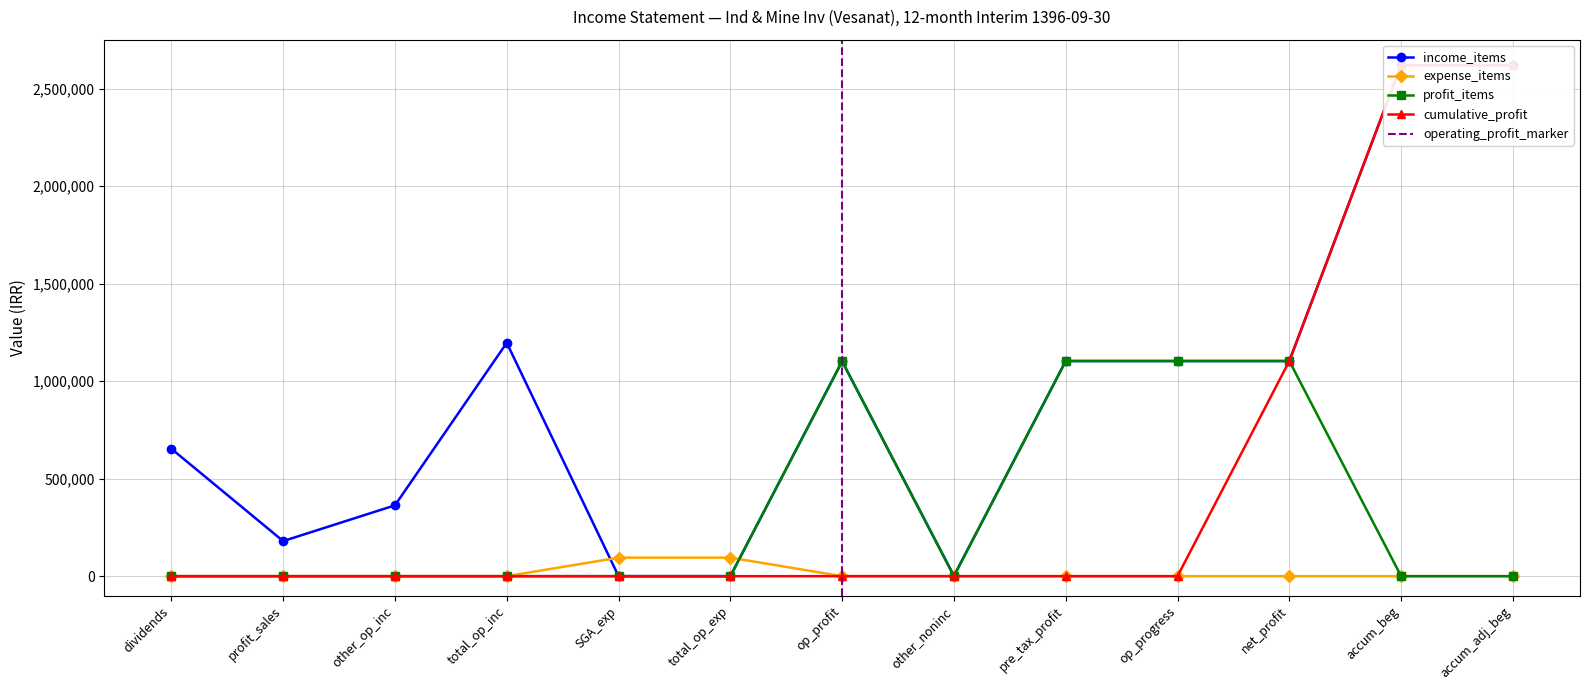

Rank the series by their maximum value, from lowest to highest.

expense_items, profit_items, income_items, cumulative_profit